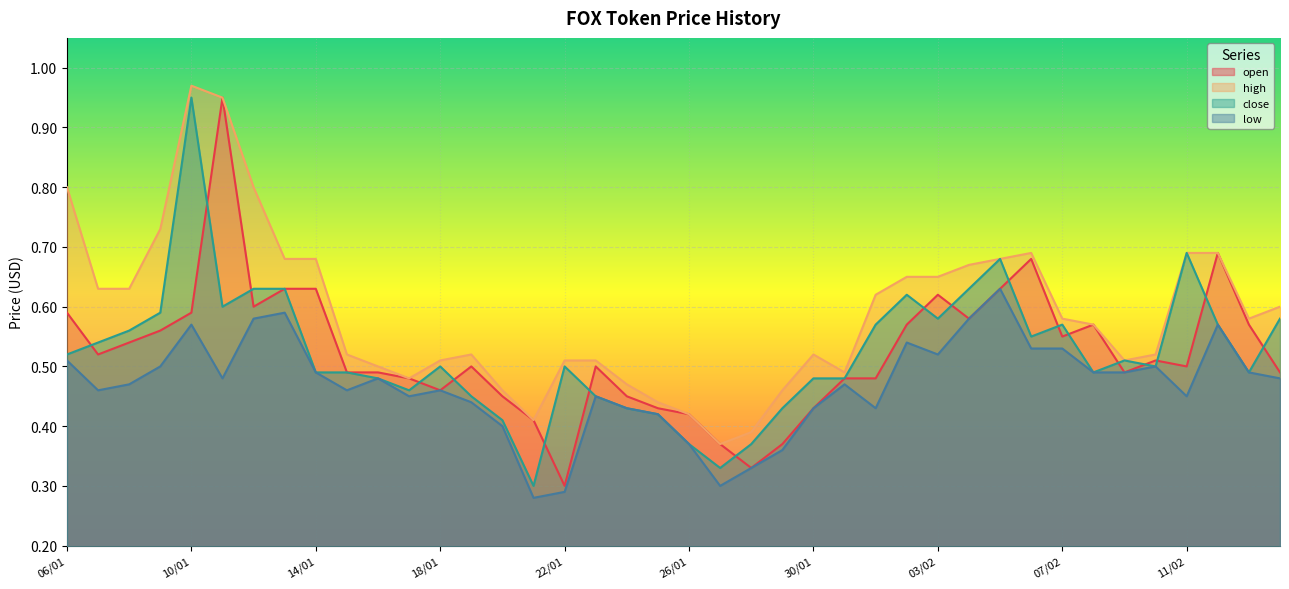

What is the difference between the maximum and minimum values in the high series?

0.6